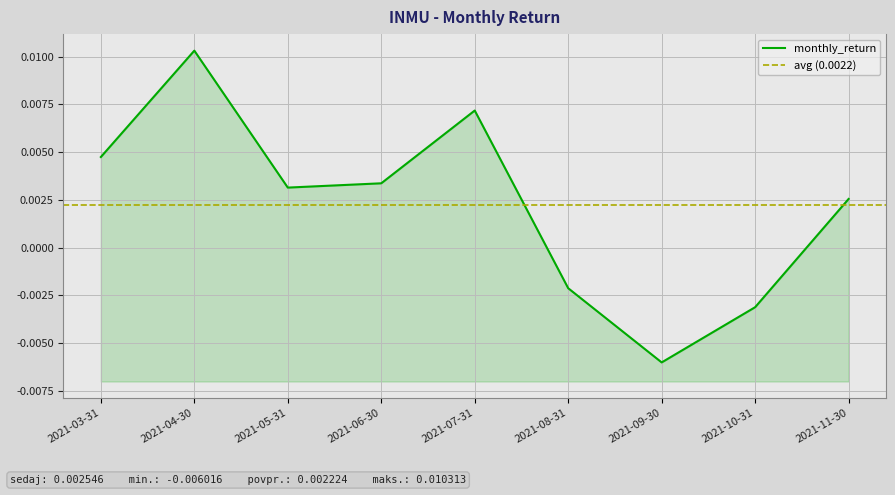

Is it true that the value at 2021-11-30 is 0.0?

False